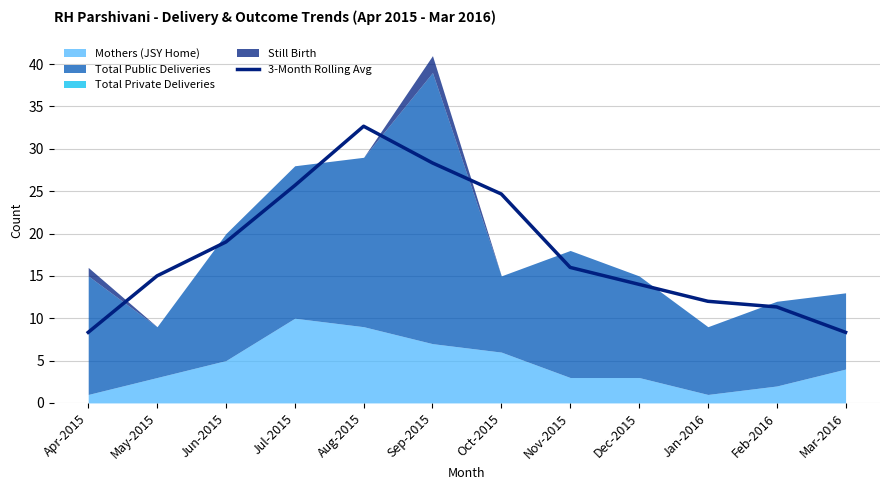

The value at Feb-2016 is 11.3. True or false?

True